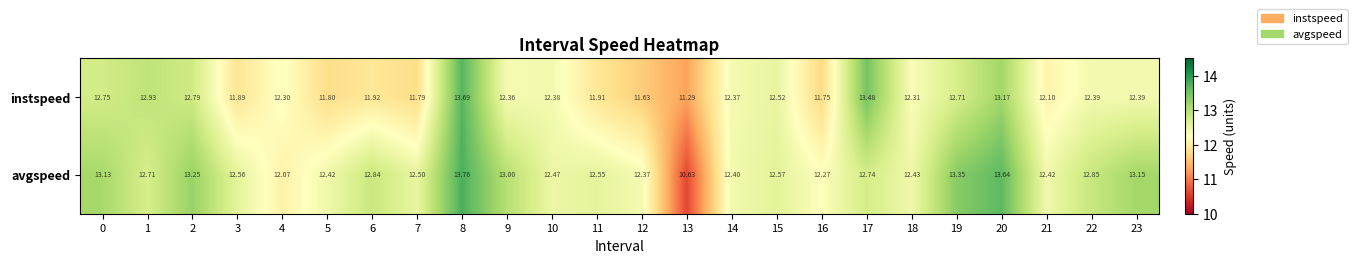

Rank the series by their maximum value, from lowest to highest.

instspeed, avgspeed